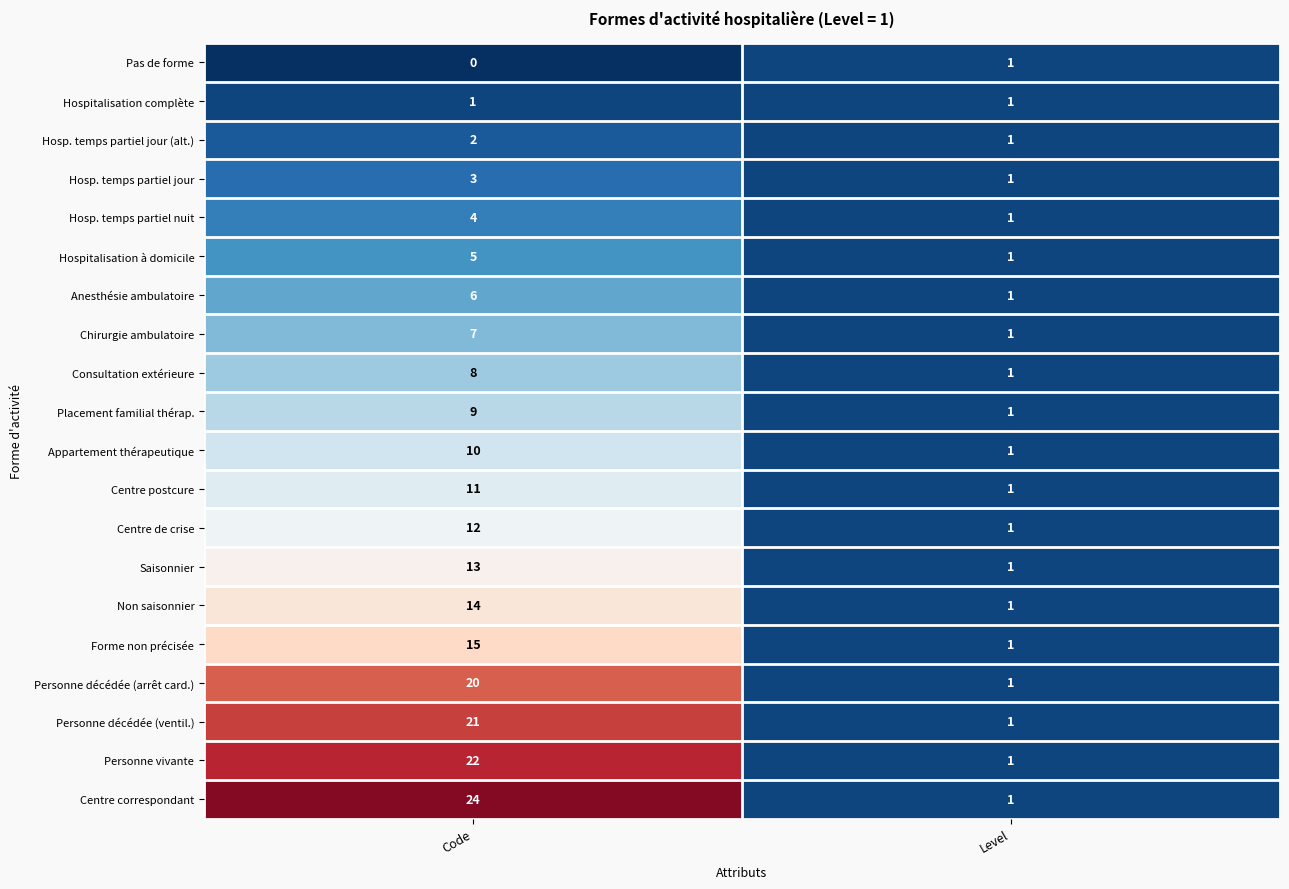

At which category is the sum across all series the highest?

Code